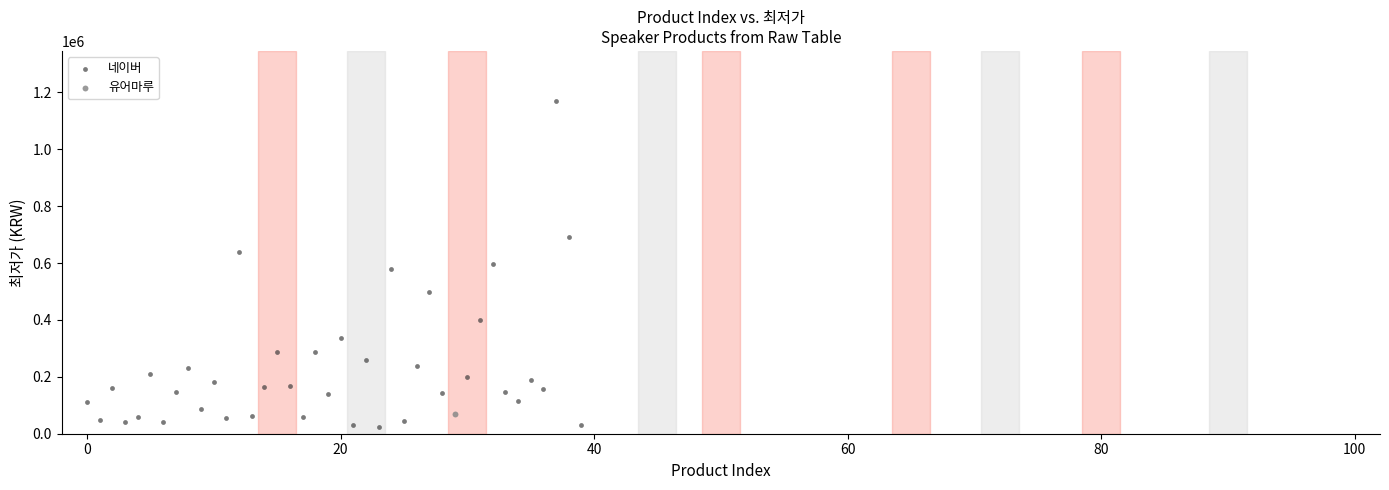

What are all the series names shown in the legend?

네이버, 유어마루